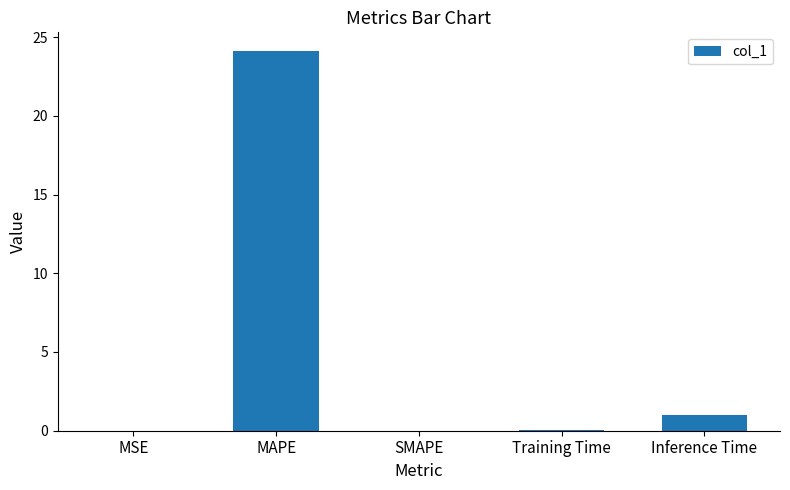

True or false: the data shows -14.3 at SMAPE.

False